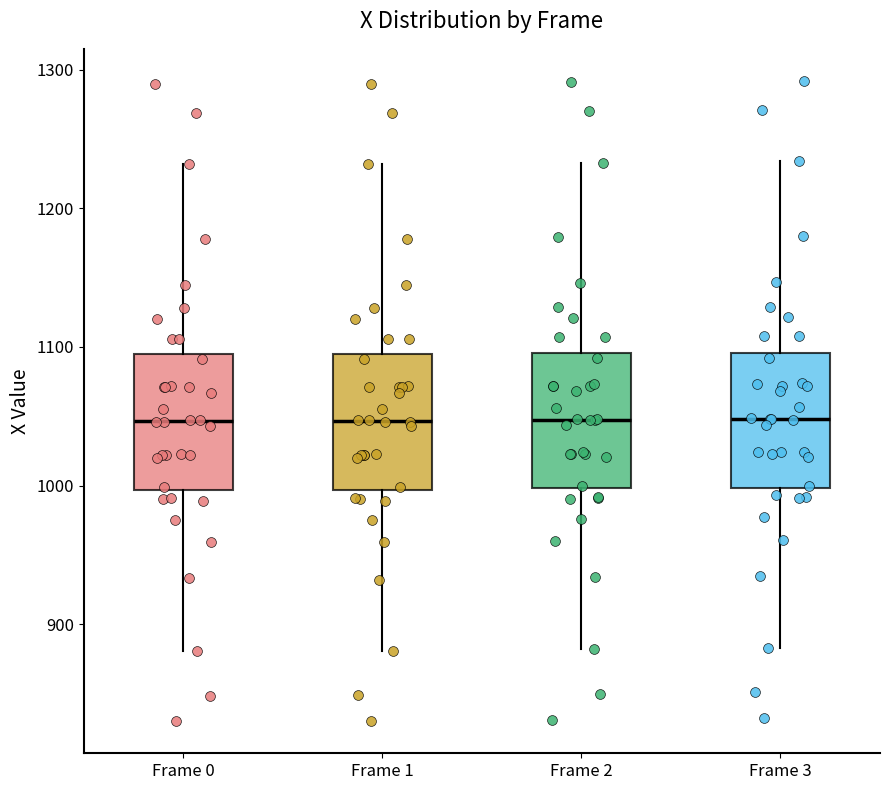

Reading left to right, transcribe this box plot: for each box, give where its median line is, the range the box spans, and where its two whiskers end, as read against the y-axis. The values are not printed on the chart, so give them approximately, as read against the axis.

Frame 0: median 1050, box 1000 to 1090, whiskers 880 to 1230
Frame 1: median 1050, box 1000 to 1090, whiskers 880 to 1230
Frame 2: median 1050, box 1000 to 1100, whiskers 880 to 1230
Frame 3: median 1050, box 1000 to 1100, whiskers 880 to 1230